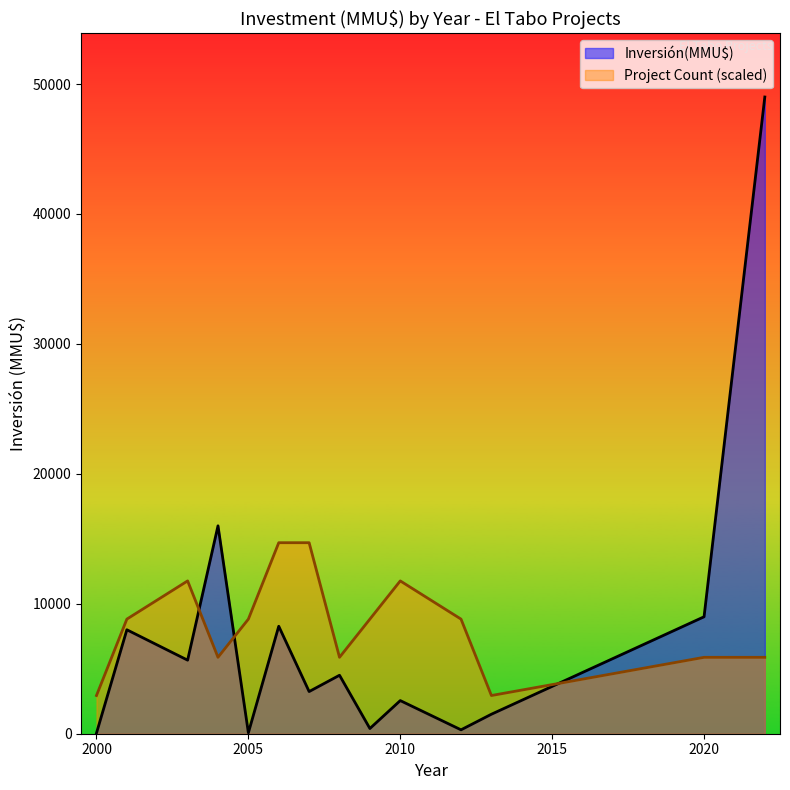

Which series has the widest spread of values?

Inversión(MMU$)